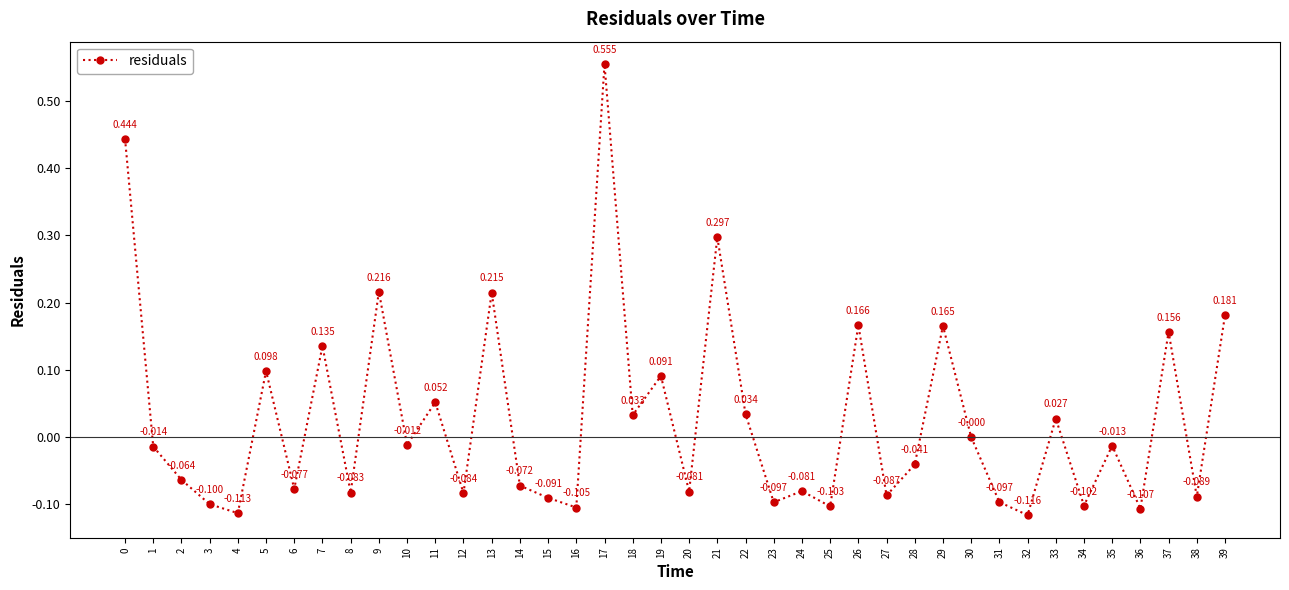

What is the value of the 5th point from the left?

-0.1